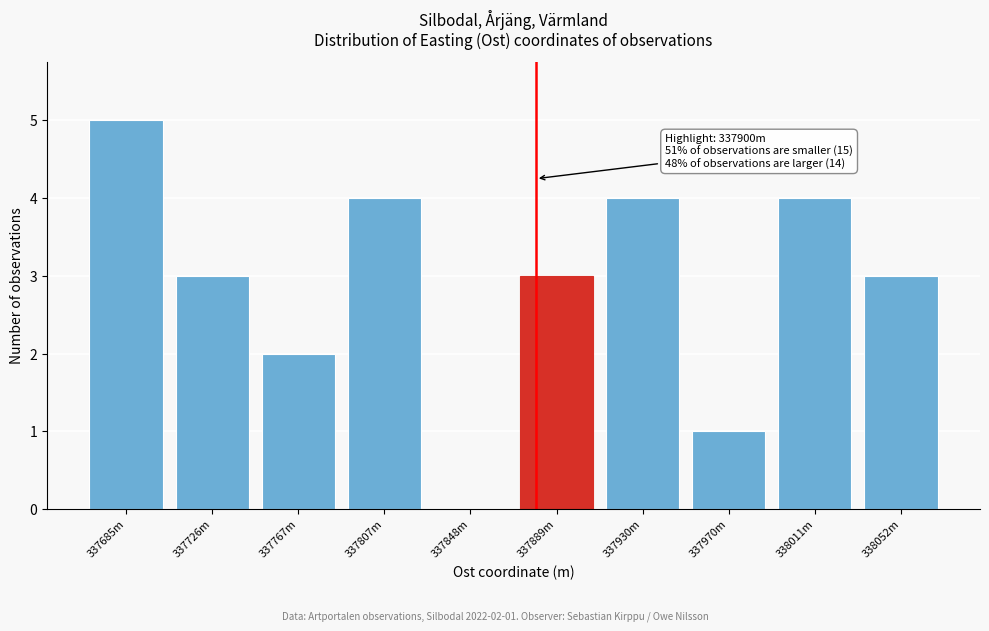

Reading left to right, extract all data points from this chart.

337685m=5	337726m=3	337767m=2	337807m=4	337848m=0	337889m=3	337930m=4	337970m=1	338011m=4	338052m=3